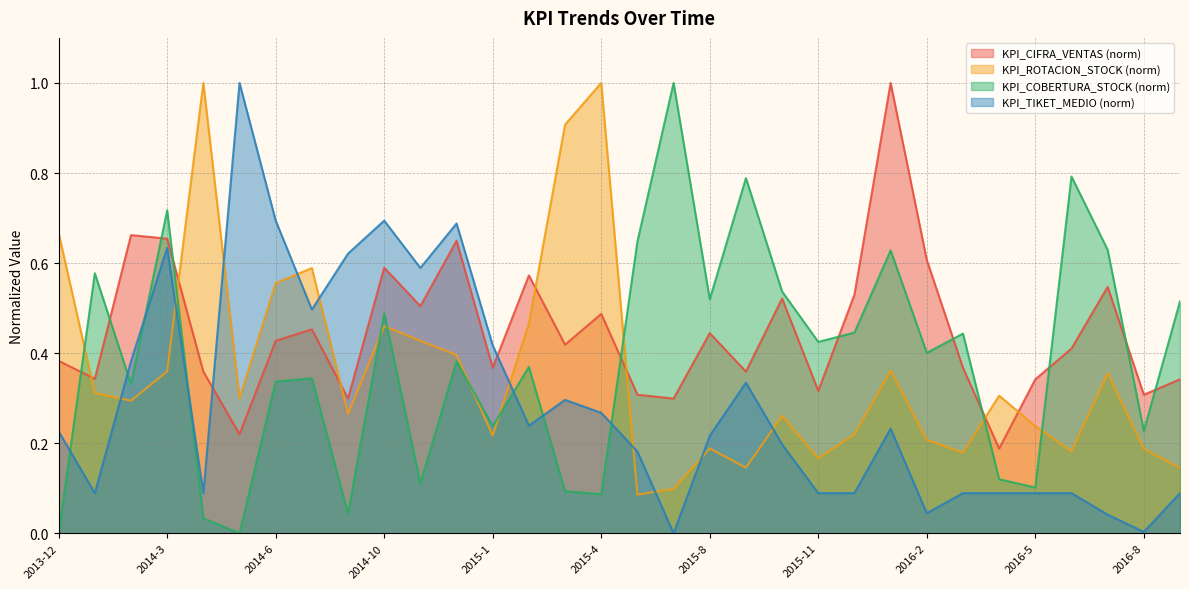

At which label does KPI_CIFRA_VENTAS reach its minimum?

2016-4